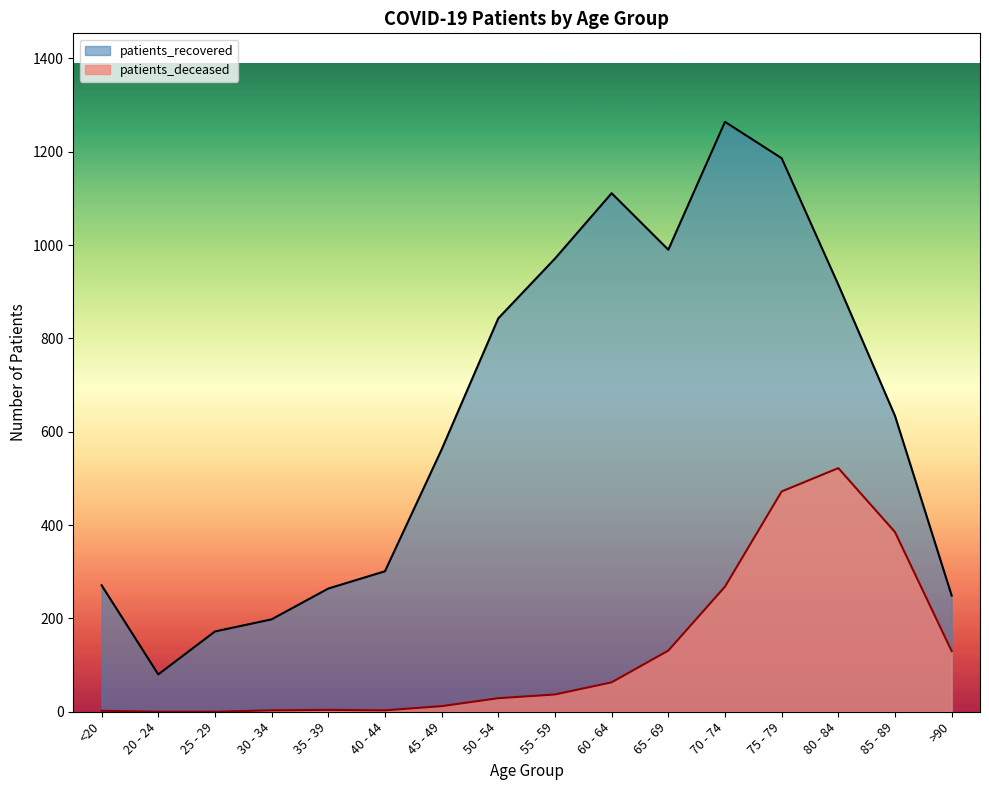

What value does the patients_recovered series have at 45 - 49?

562